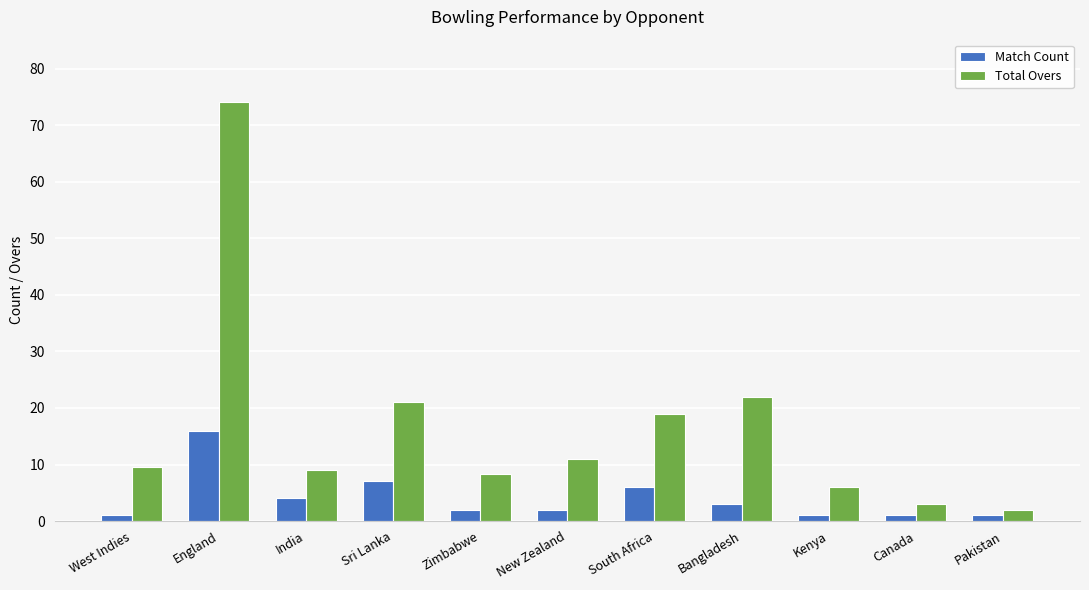

How many bars are there in each group?

2